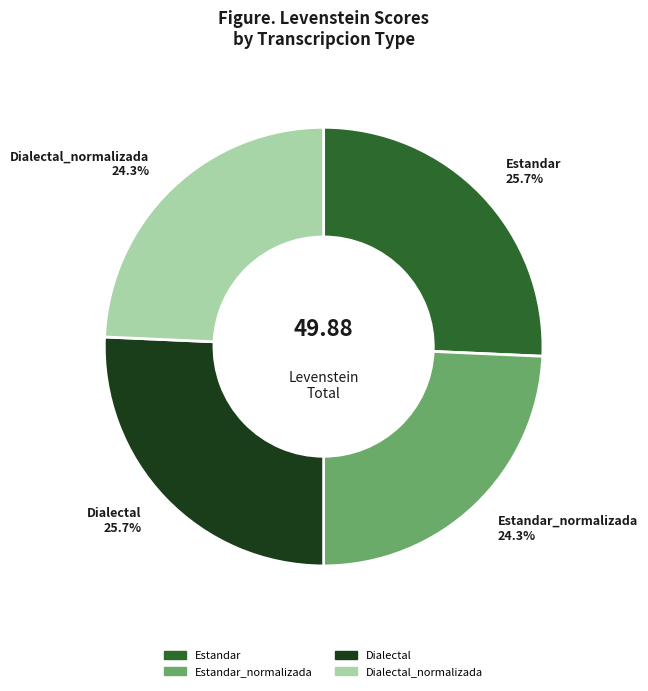

Does any single category account for the majority?

No